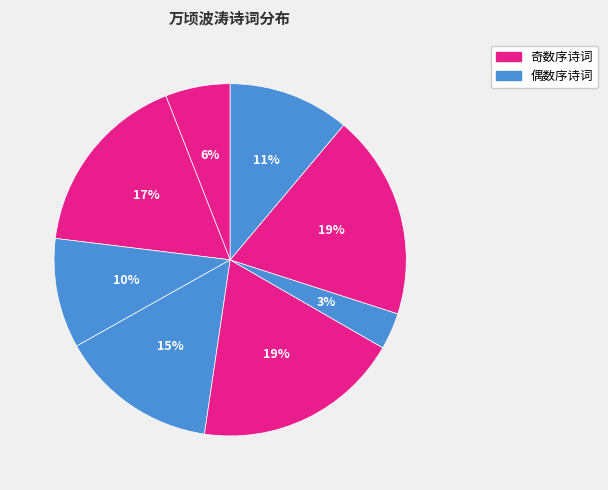

Does any single category account for the majority?

No